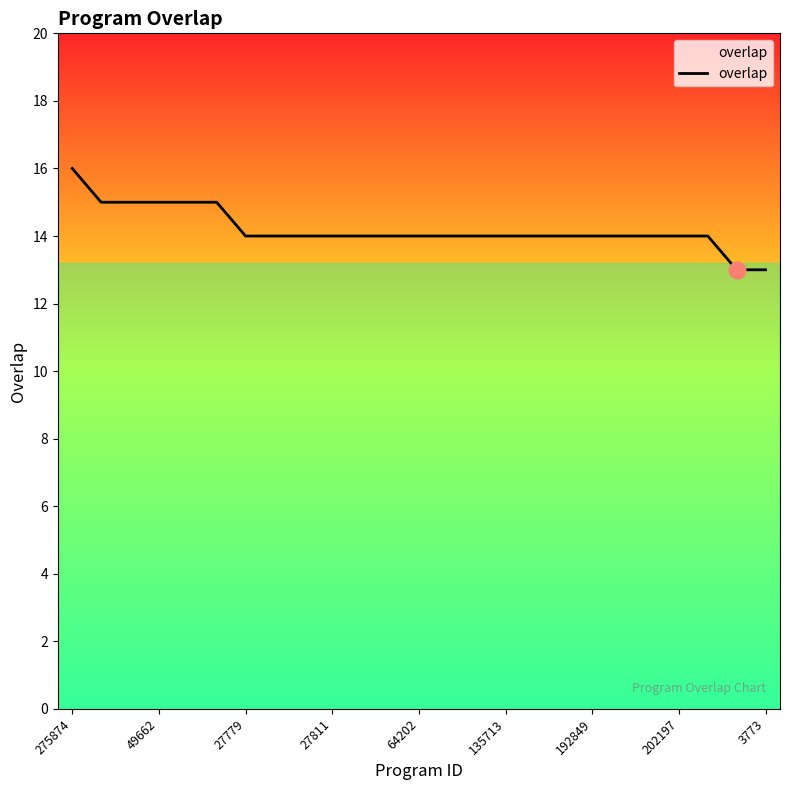

What is the difference between the maximum and minimum values?

3